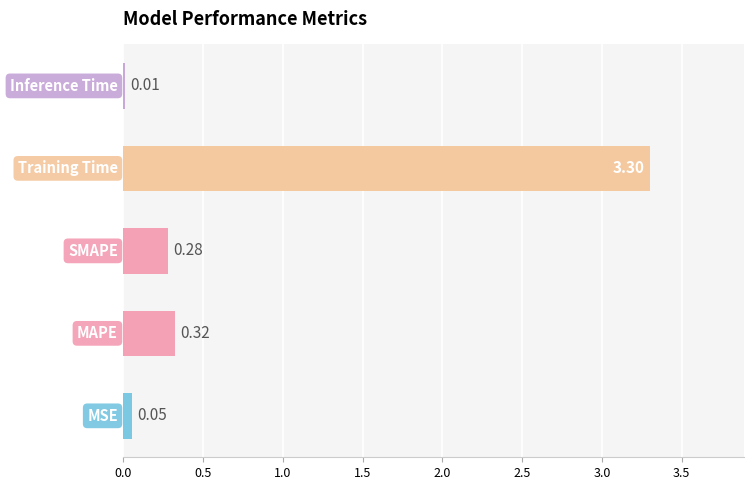

What is the sum of all values?

4.0